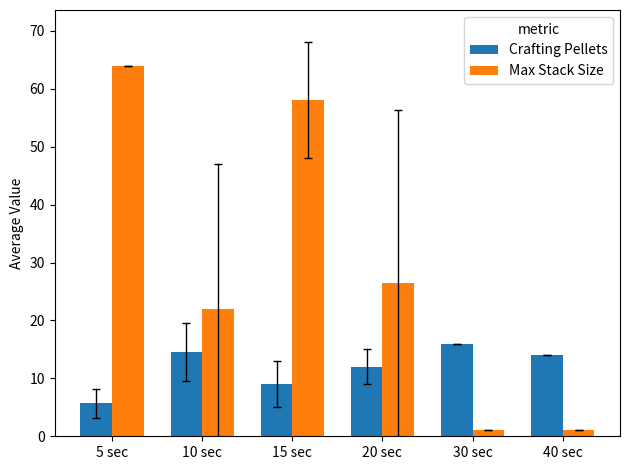

What are all the series names shown in the legend?

Crafting Pellets, Max Stack Size